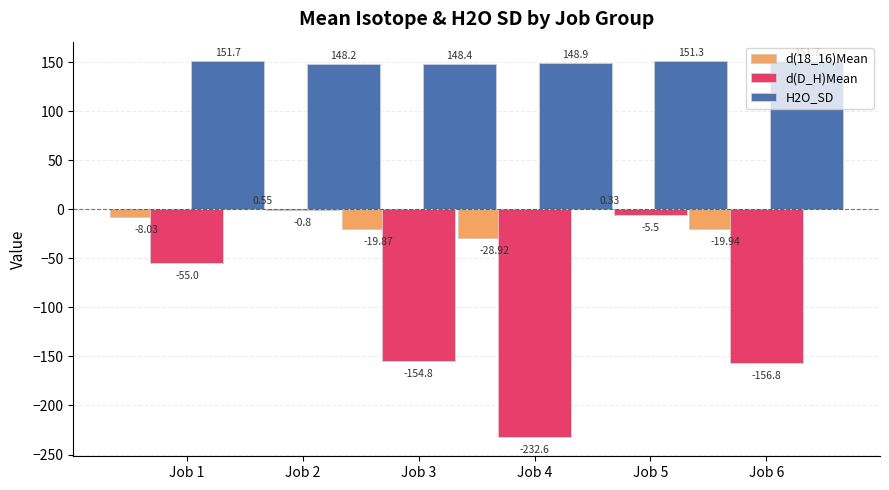

How many bars are there in each group?

3